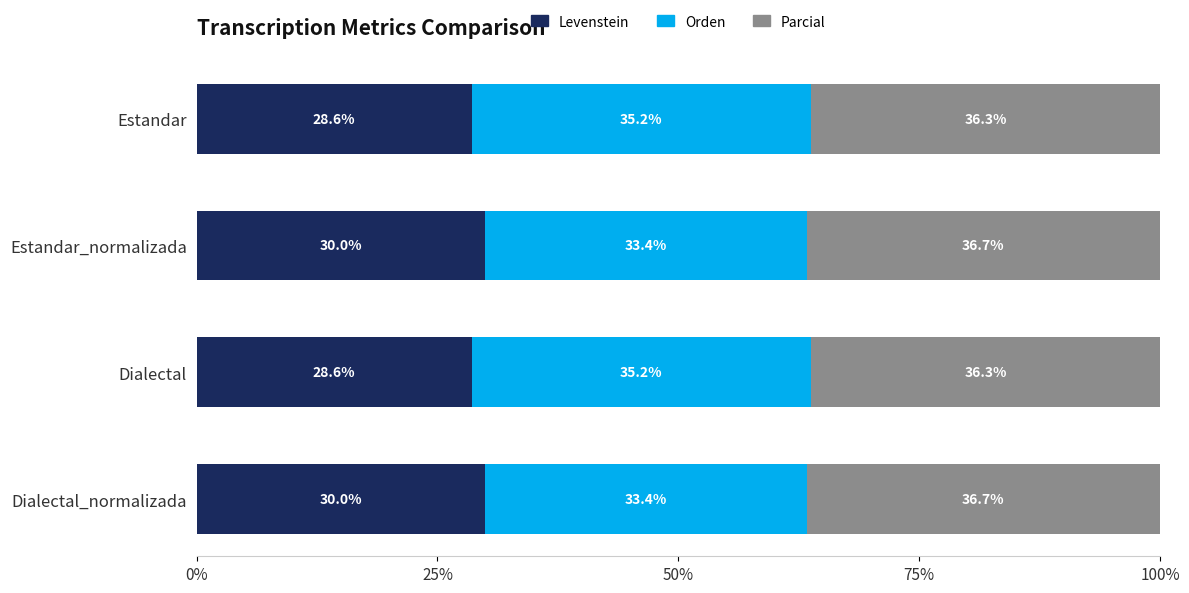

List the series in order of their overall mean, lowest first.

Levenstein, Orden, Parcial